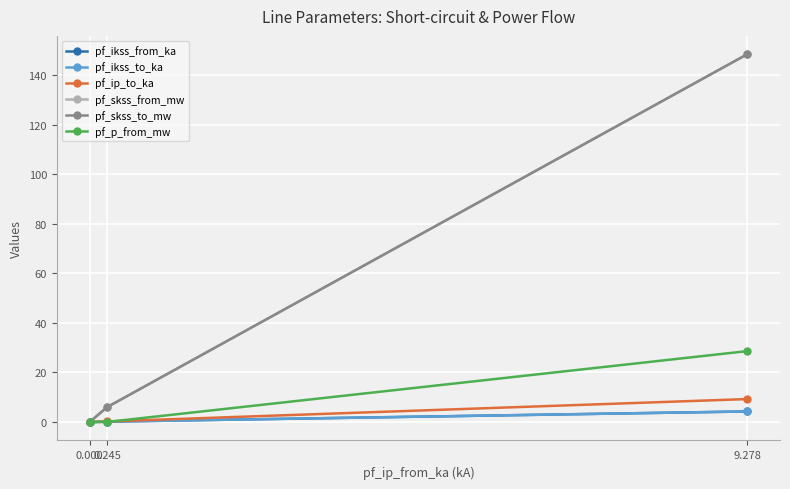

Which series has the widest spread of values?

pf_skss_from_mw